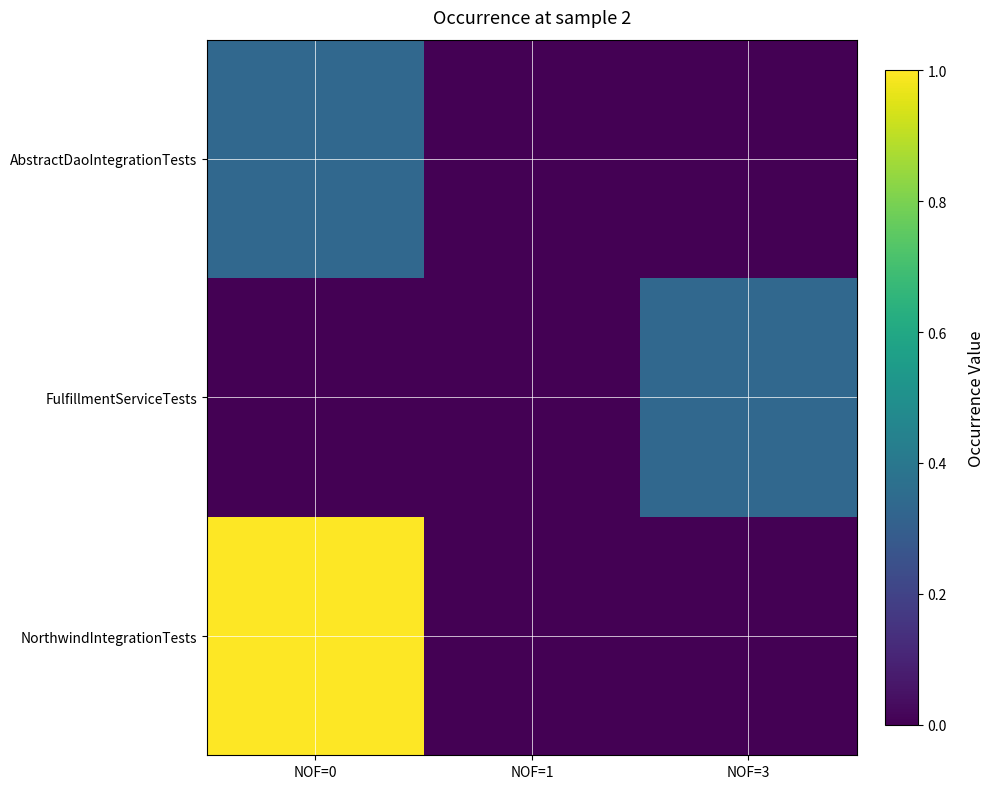

At which category does the chart reach its minimum across all series?

NOF=1